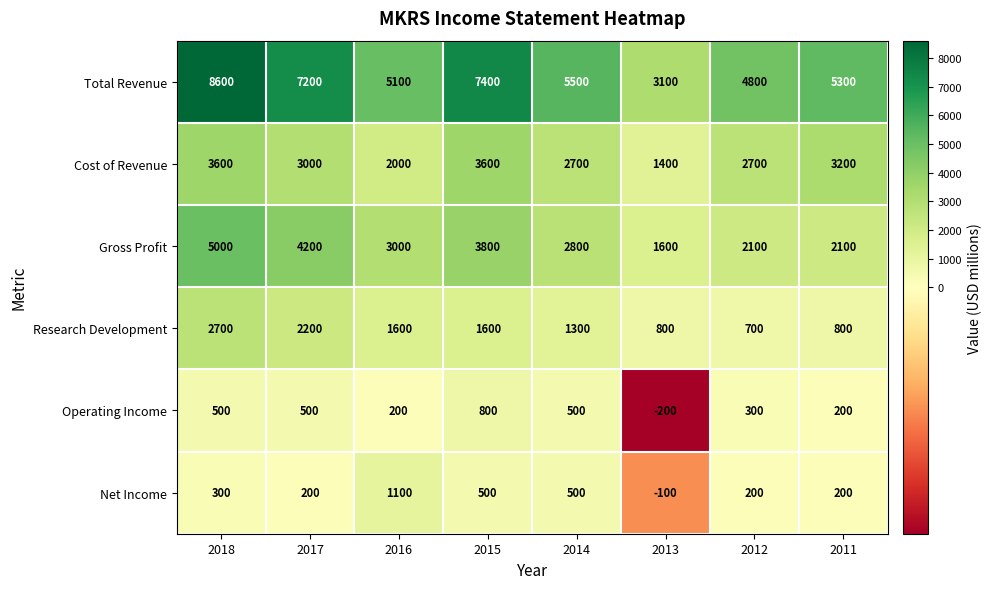

Is it true that Net Income equals 200 at 2011?

True